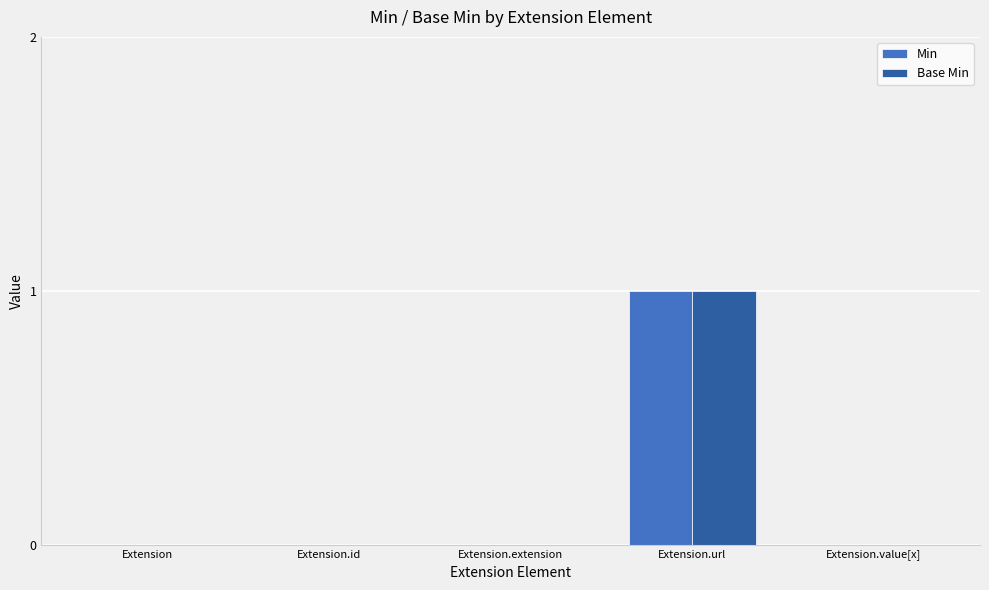

How many data points does each series have?

5